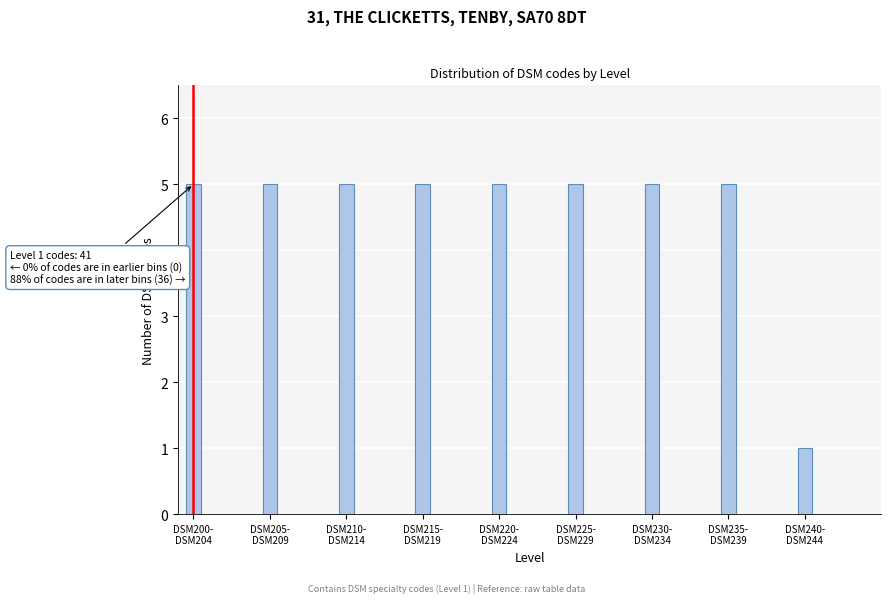

Reading left to right, what are all the values shown in this chart?

5	5	5	5	5	5	5	5	1